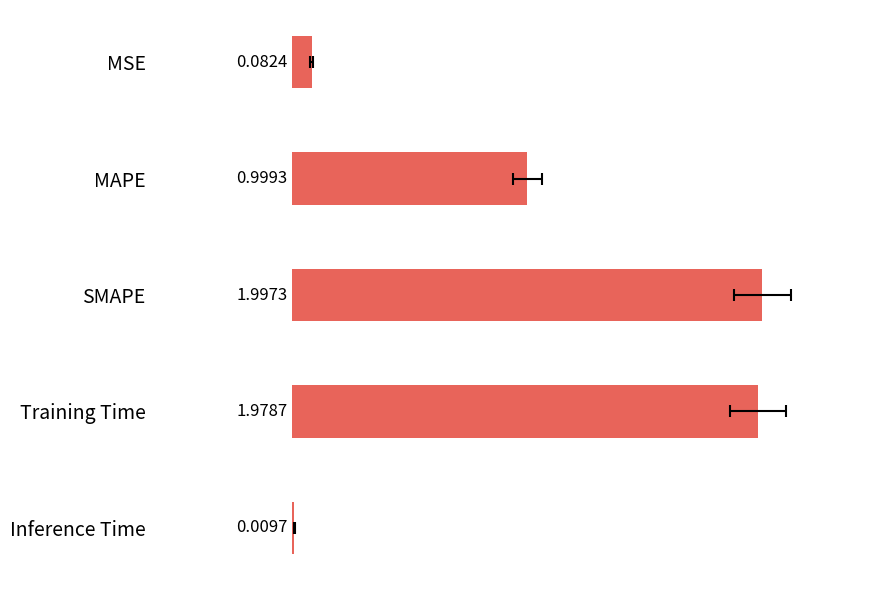

Reading right to left, what are all the values shown in this chart?

0.0	2.0	2.0	1.0	0.1